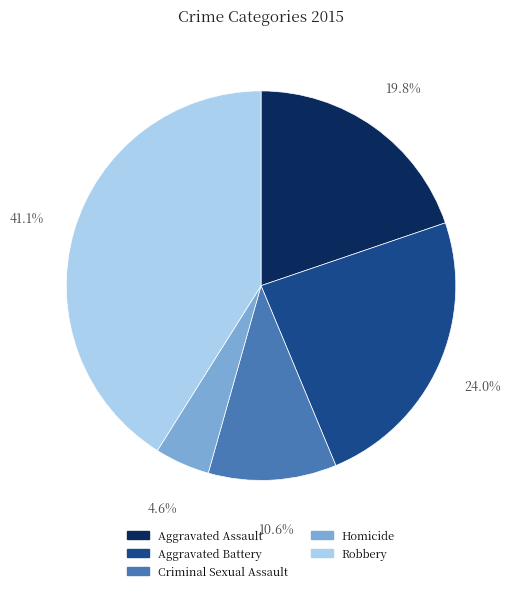

True or false: Aggravated Assault accounts for 20% of the total.

True